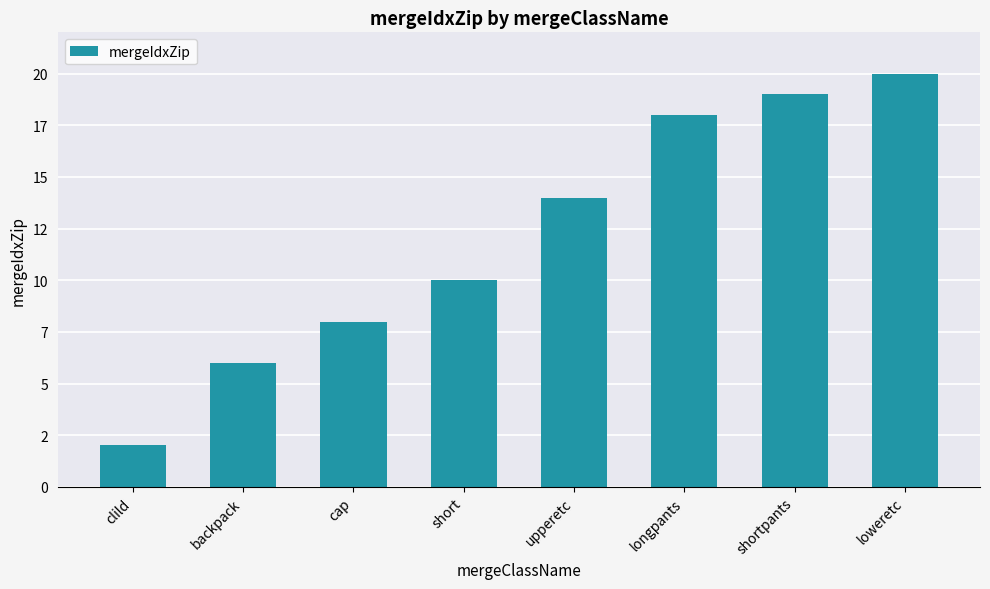

What is the sum of all values?

97